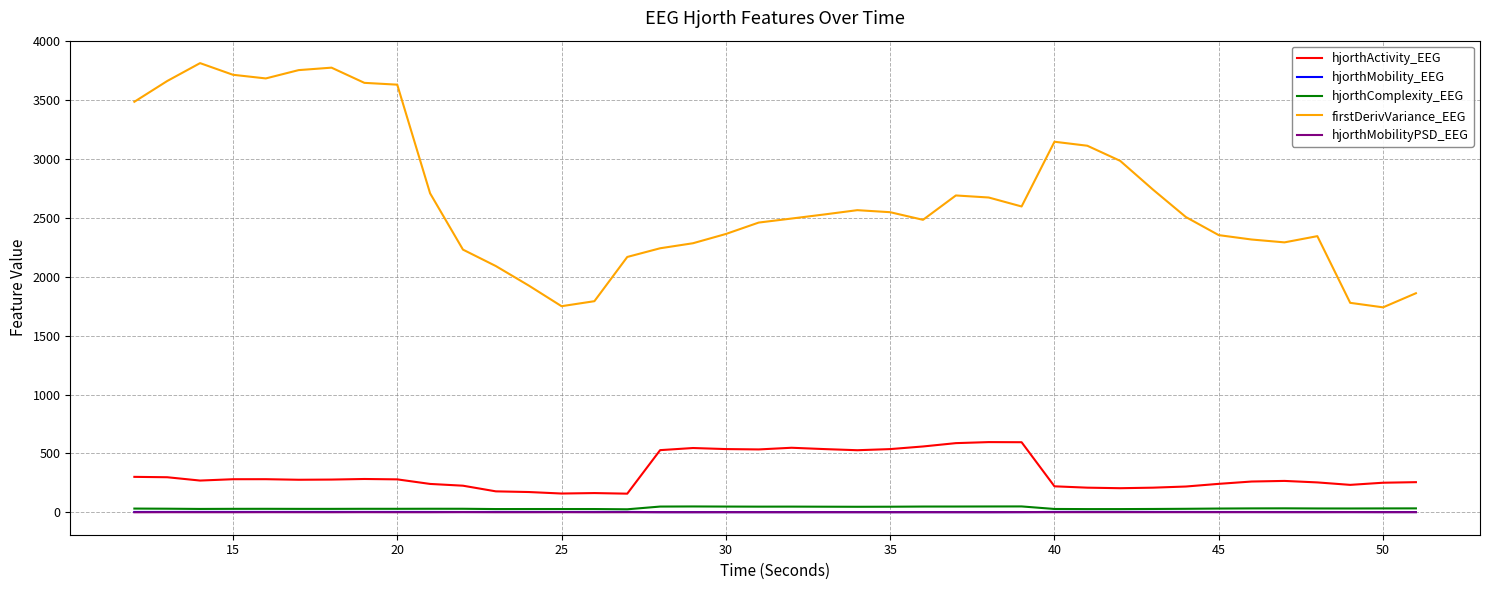

Which series has the largest range (max minus min)?

firstDerivVariance_EEG